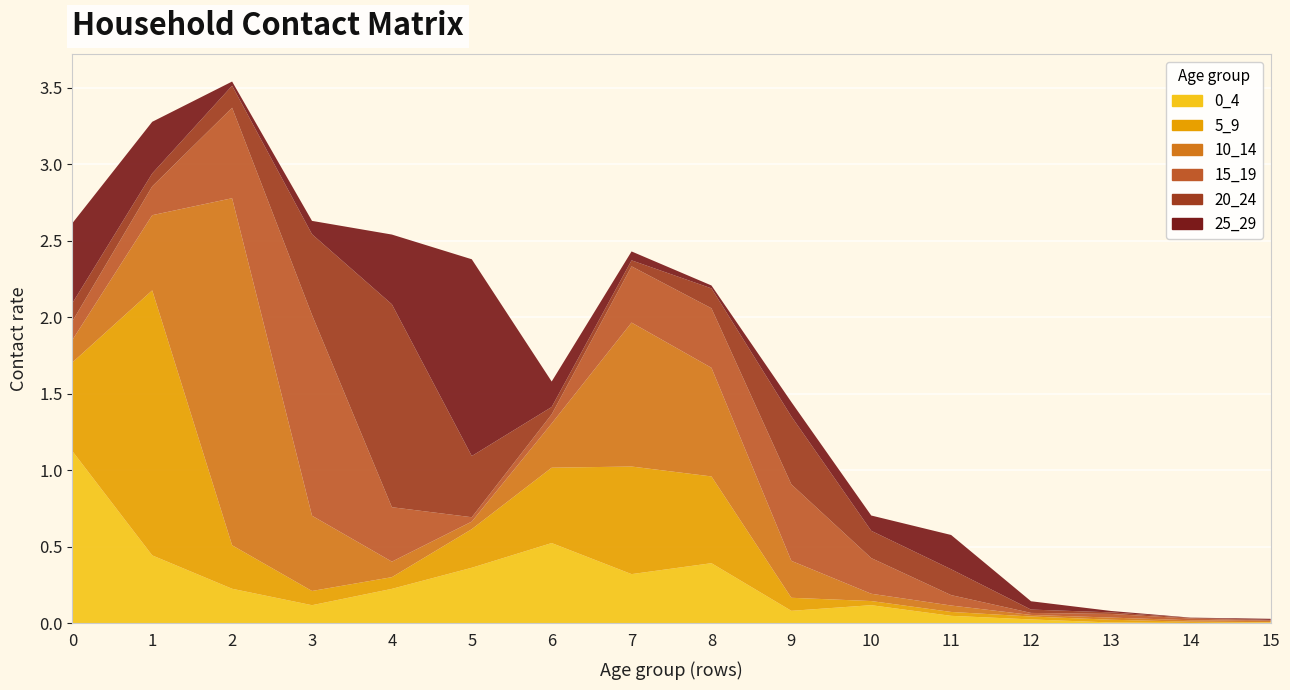

Reading right to left, what are all the values shown in this chart?

0_4: 0.0	0.0	0.0	0.0	0.0	0.1	0.1	0.4	0.3	0.5	0.4	0.2	0.1	0.2	0.4	1.1
5_9: 0.0	0.0	0.0	0.0	0.0	0.0	0.1	0.6	0.7	0.5	0.3	0.1	0.1	0.3	1.7	0.6
10_14: 0.0	0.0	0.0	0.0	0.0	0.0	0.2	0.7	0.9	0.3	0.0	0.1	0.5	2.3	0.5	0.1
15_19: 0.0	0.0	0.0	0.0	0.1	0.2	0.5	0.4	0.4	0.1	0.0	0.4	1.3	0.6	0.2	0.1
20_24: 0.0	0.0	0.0	0.0	0.2	0.2	0.4	0.1	0.0	0.0	0.4	1.3	0.5	0.1	0.1	0.1
25_29: 0.0	0.0	0.0	0.1	0.2	0.1	0.1	0.0	0.1	0.2	1.3	0.5	0.1	0.0	0.3	0.5